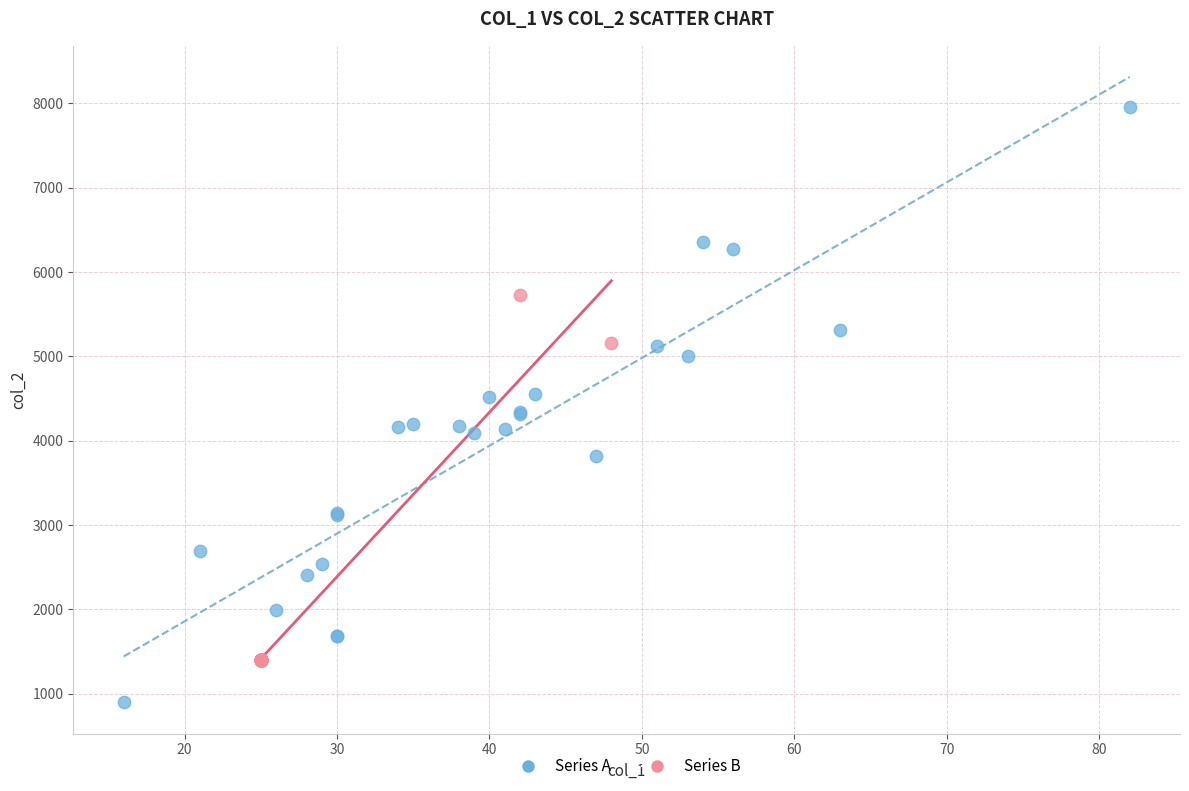

What are all the series names shown in the legend?

Series A, Series B